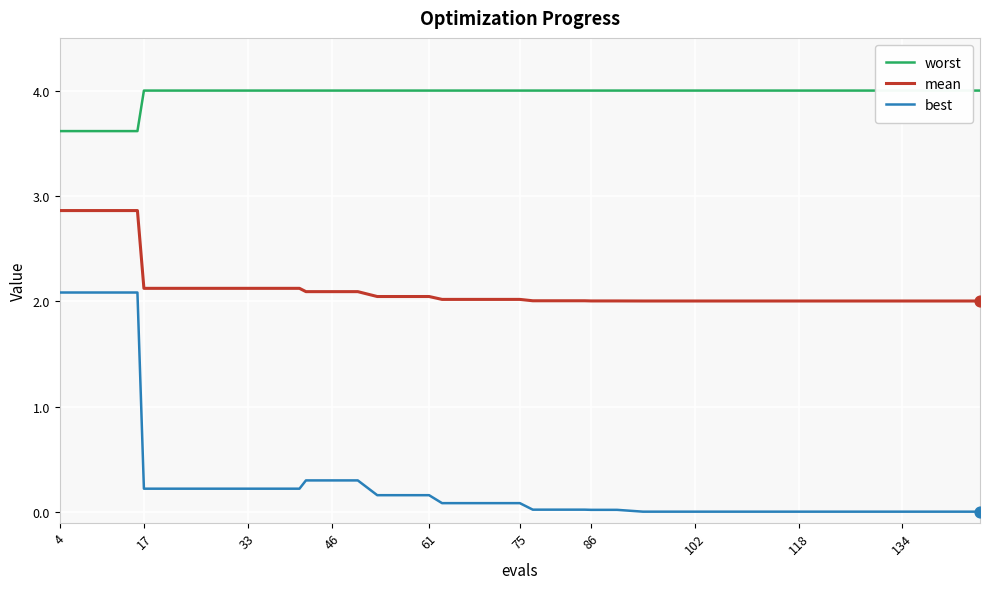

Is the value of worst at 21 greater than the value of best at 12?

Yes